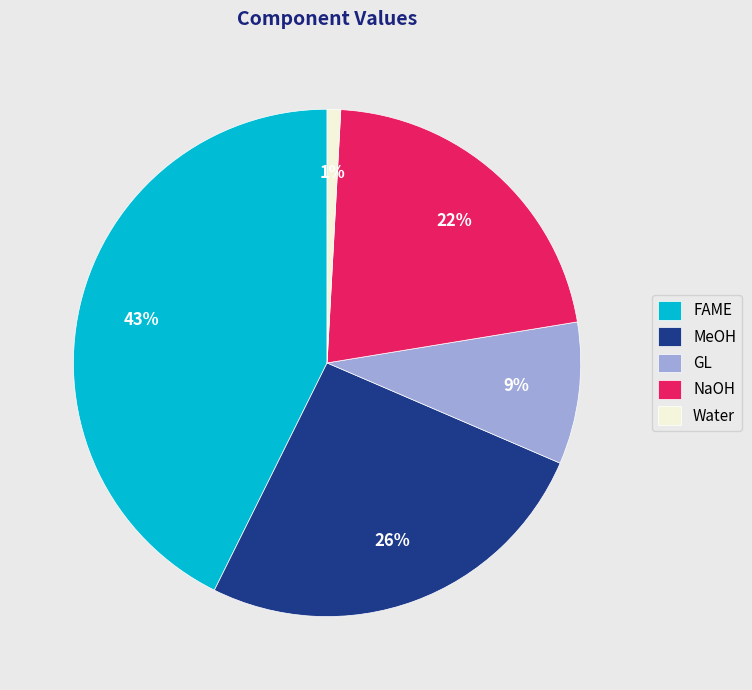

Count the number of slices in the pie.

5